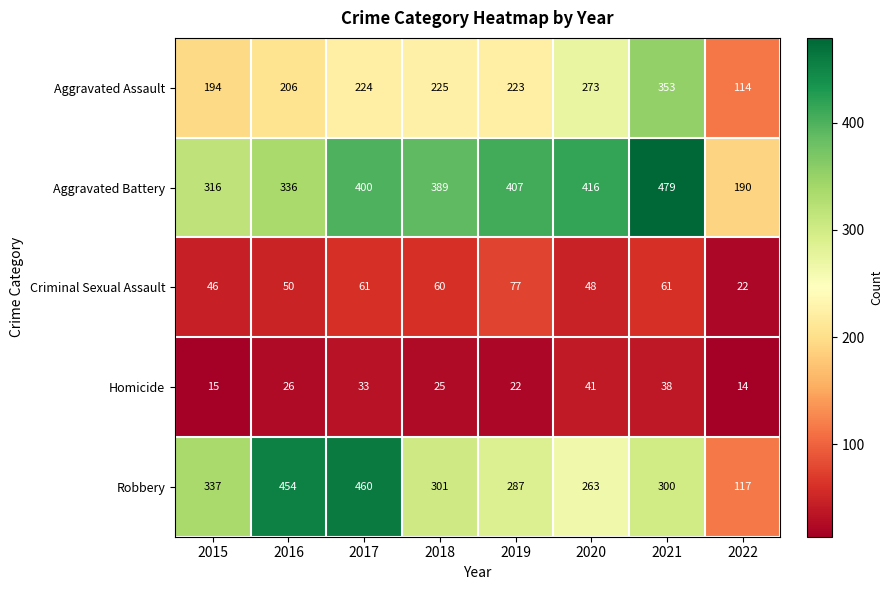

Read the Criminal Sexual Assault value at 2017.

61